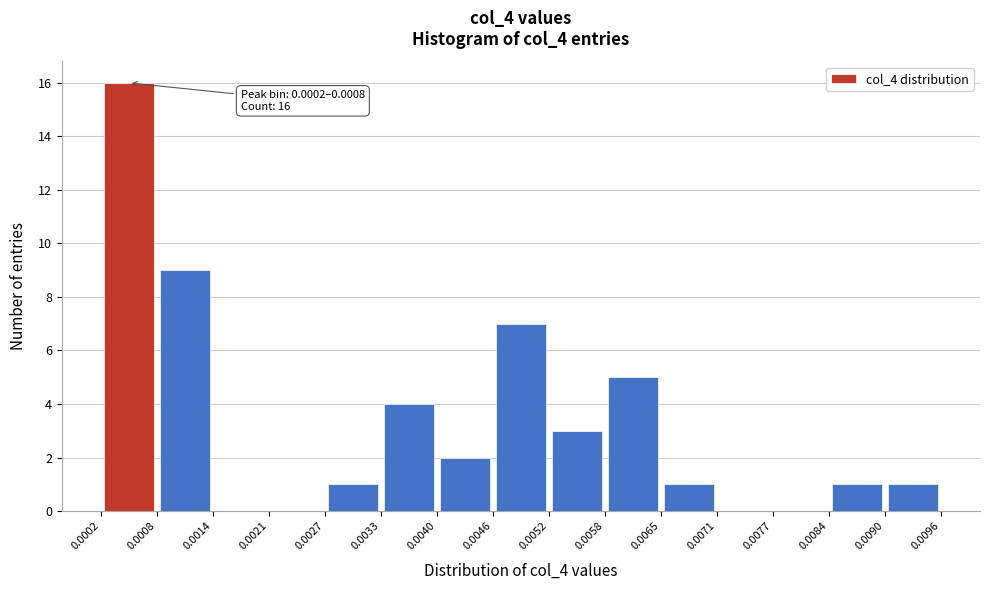

Over which range of the x-axis is the bar tallest?

0.0002 to 0.0008